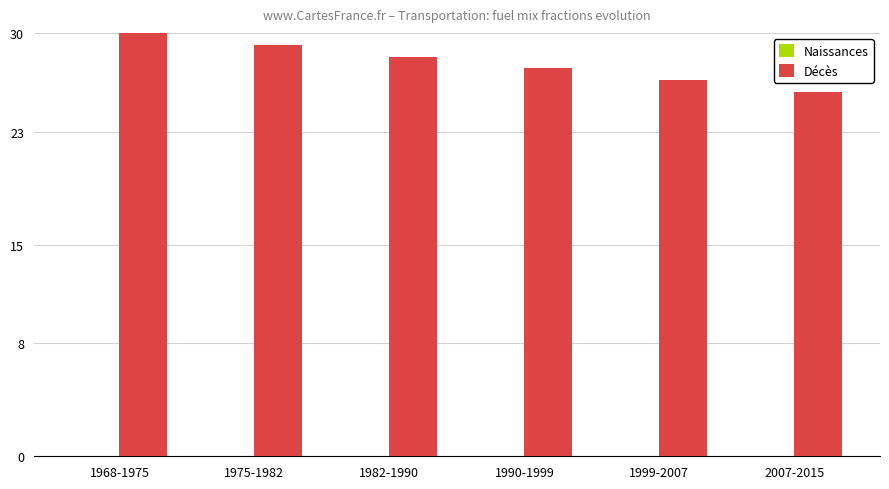

What is the sum of all Décès values?

167.4